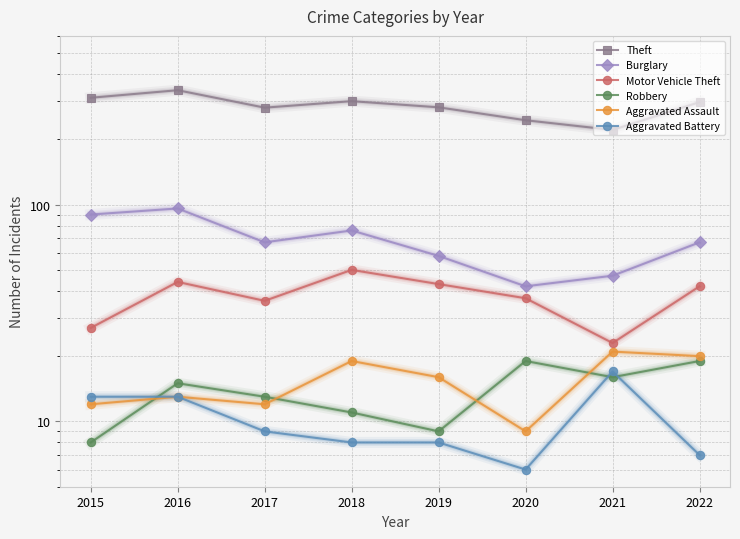

How many data points in Robbery are above 15?

3